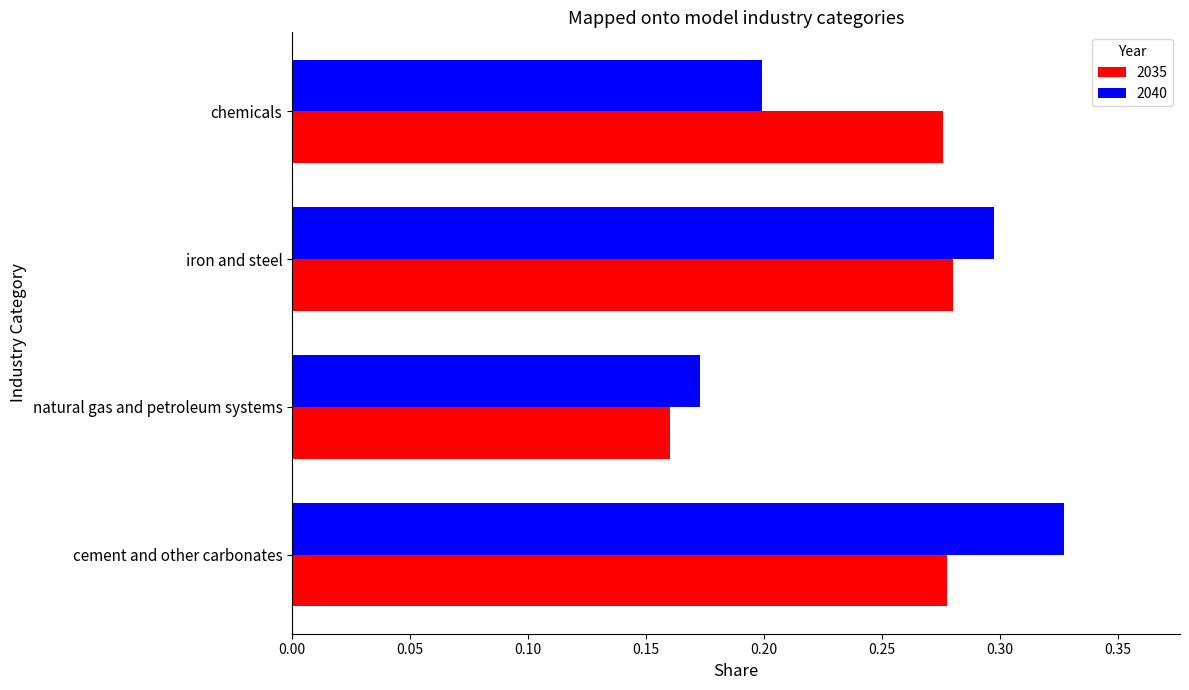

The 2040 series shows 0.1 at natural gas and petroleum systems. True or false?

False